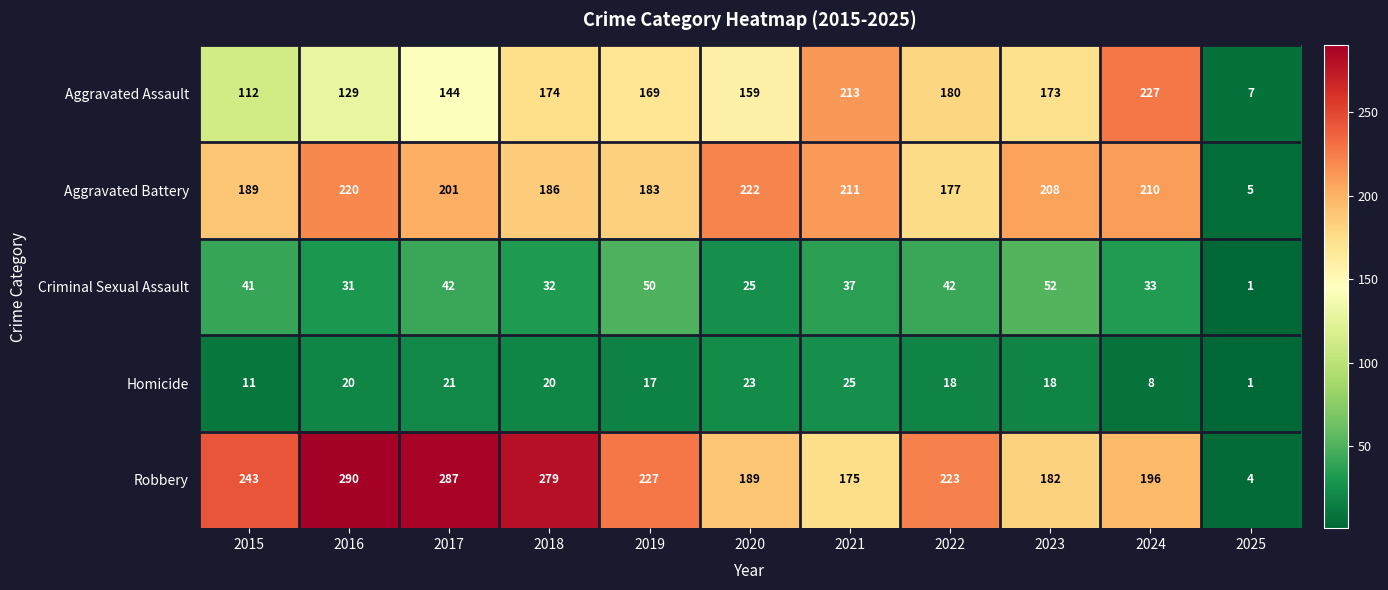

Which series has the largest range (max minus min)?

Robbery